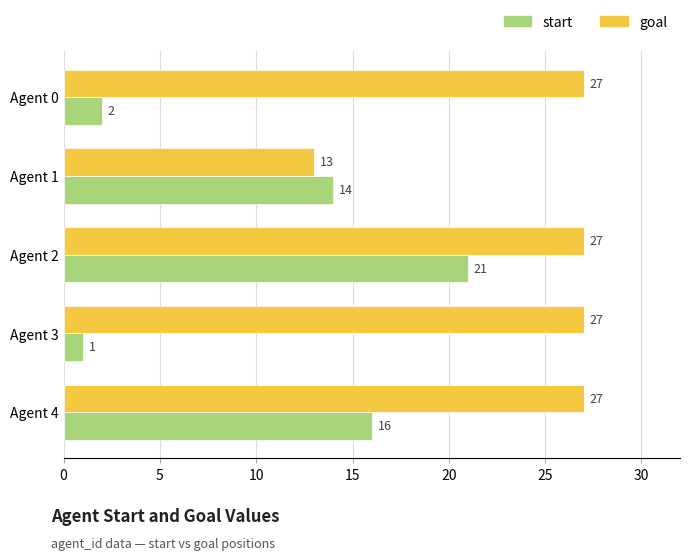

At which label does start reach its peak?

Agent 2